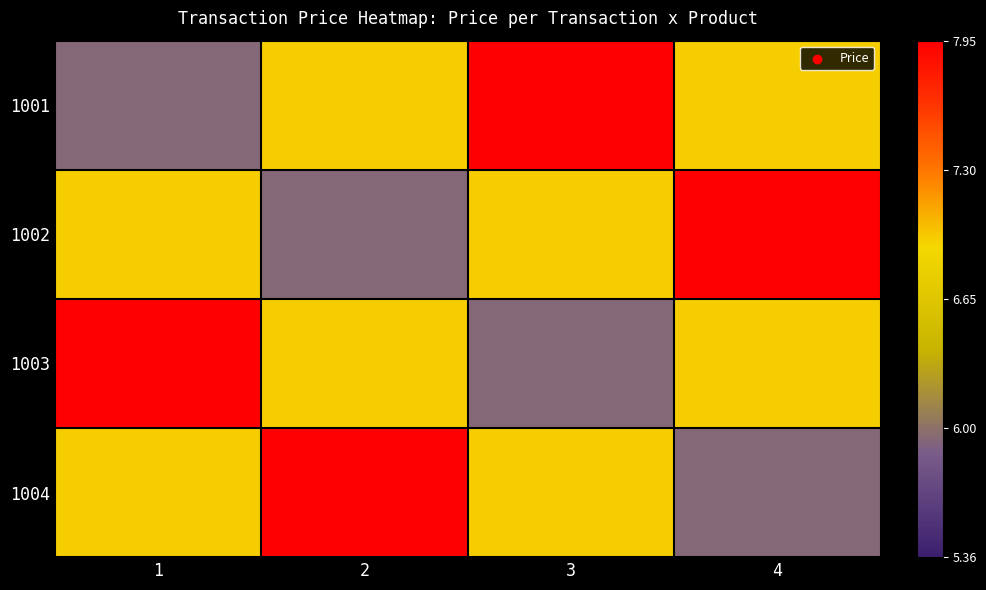

What is the total value across all series at 4?

27.8